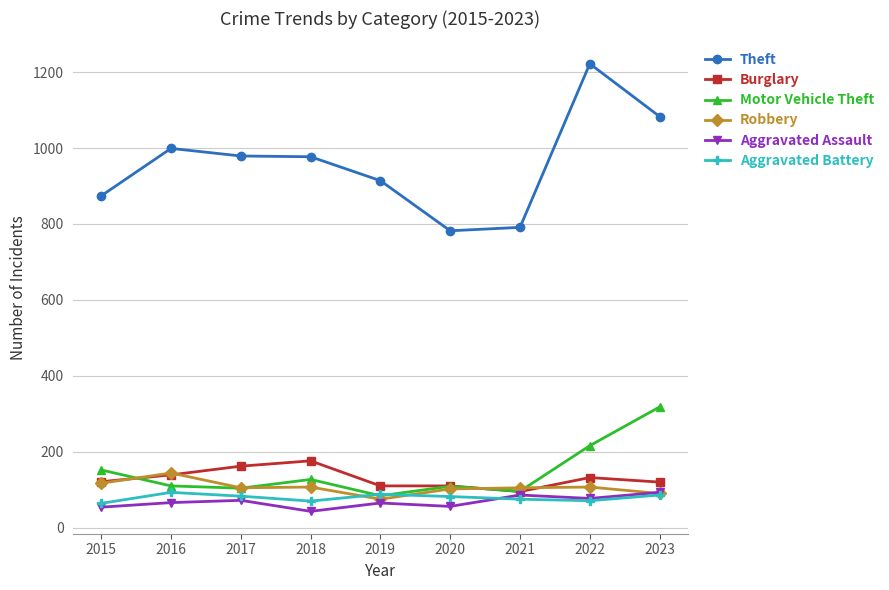

Which series has the widest spread of values?

Theft